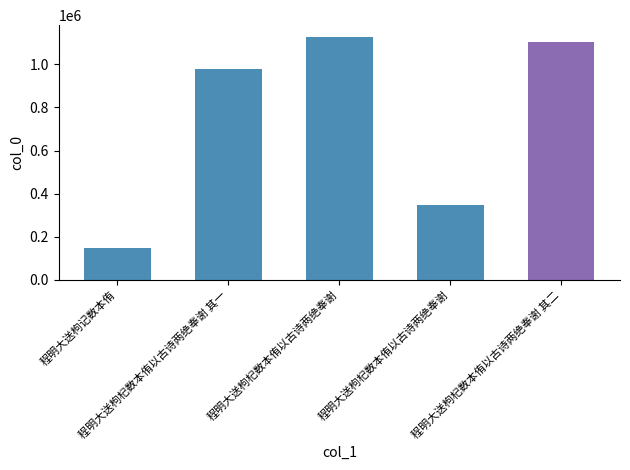

Reading right to left, list all the values displayed in this chart.

1103809	347348	1124943	978357	145827